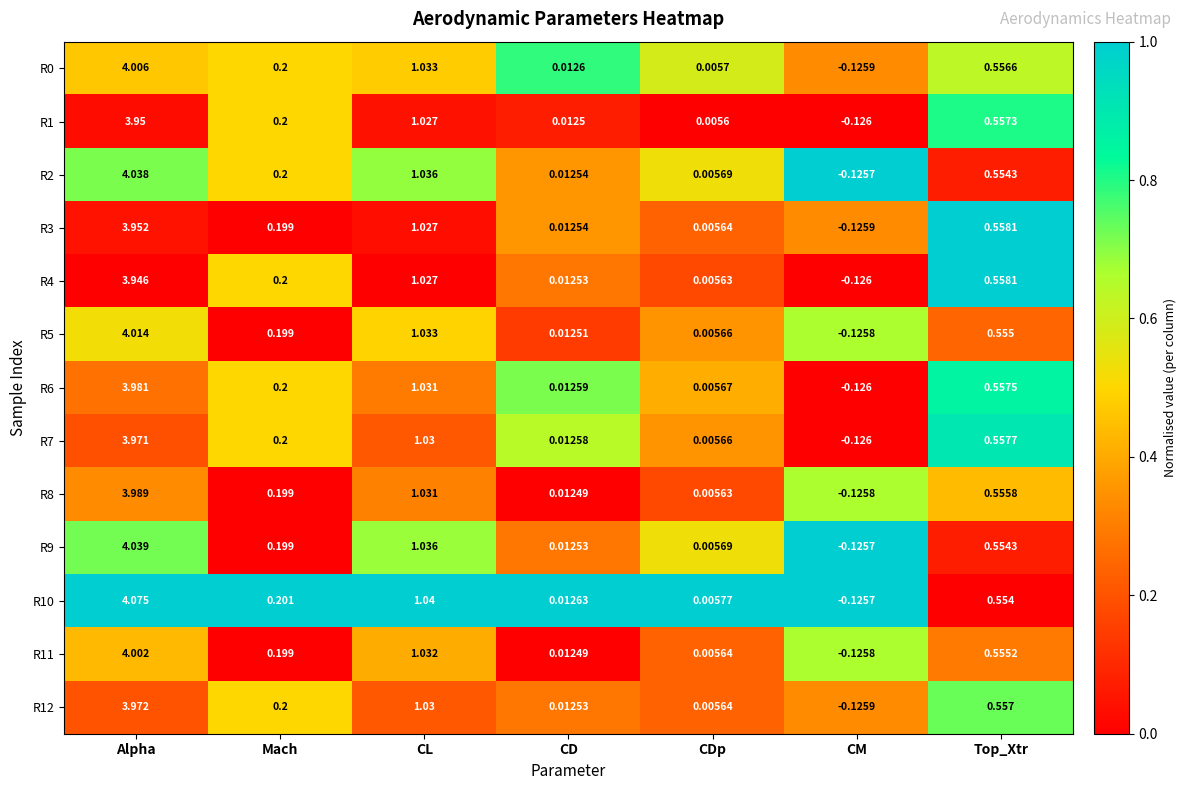

Rank the categories by R6 value from highest to lowest.

Alpha, CL, Top_Xtr, Mach, CD, CDp, CM